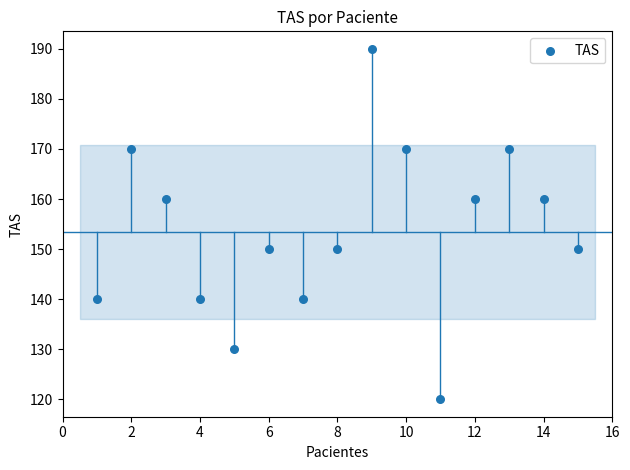

What is the range of X values (max minus min)?

14